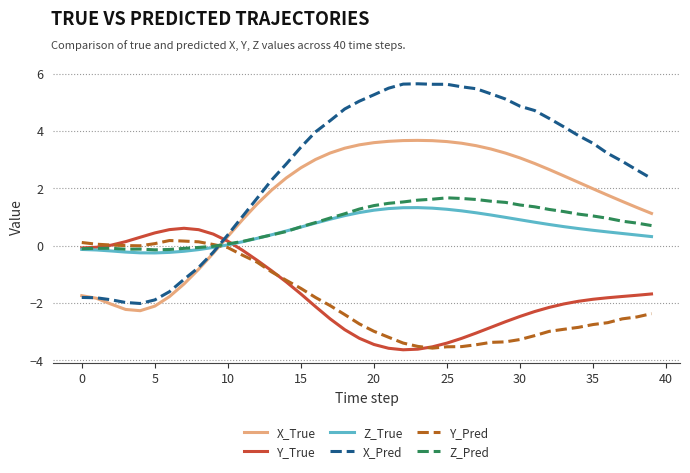

True or false: Y_True and X_Pred intersect in this chart.

True